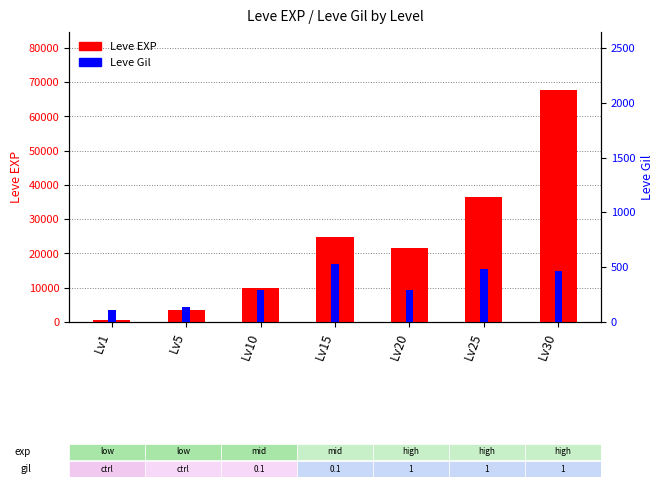

Where does the Leve EXP series first go above 21600?

Lv15